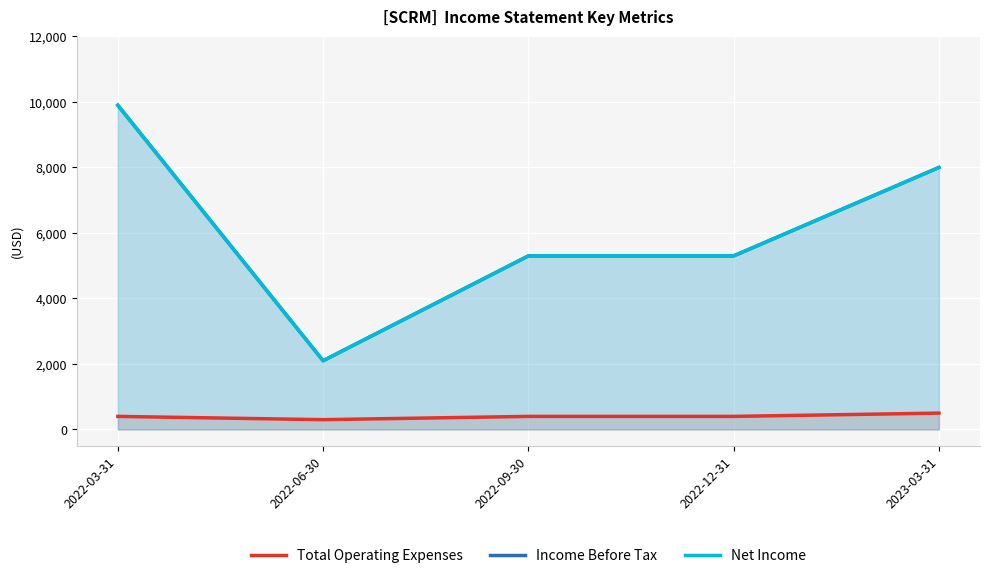

True or false: Income Before Tax and Net Income intersect in this chart.

False